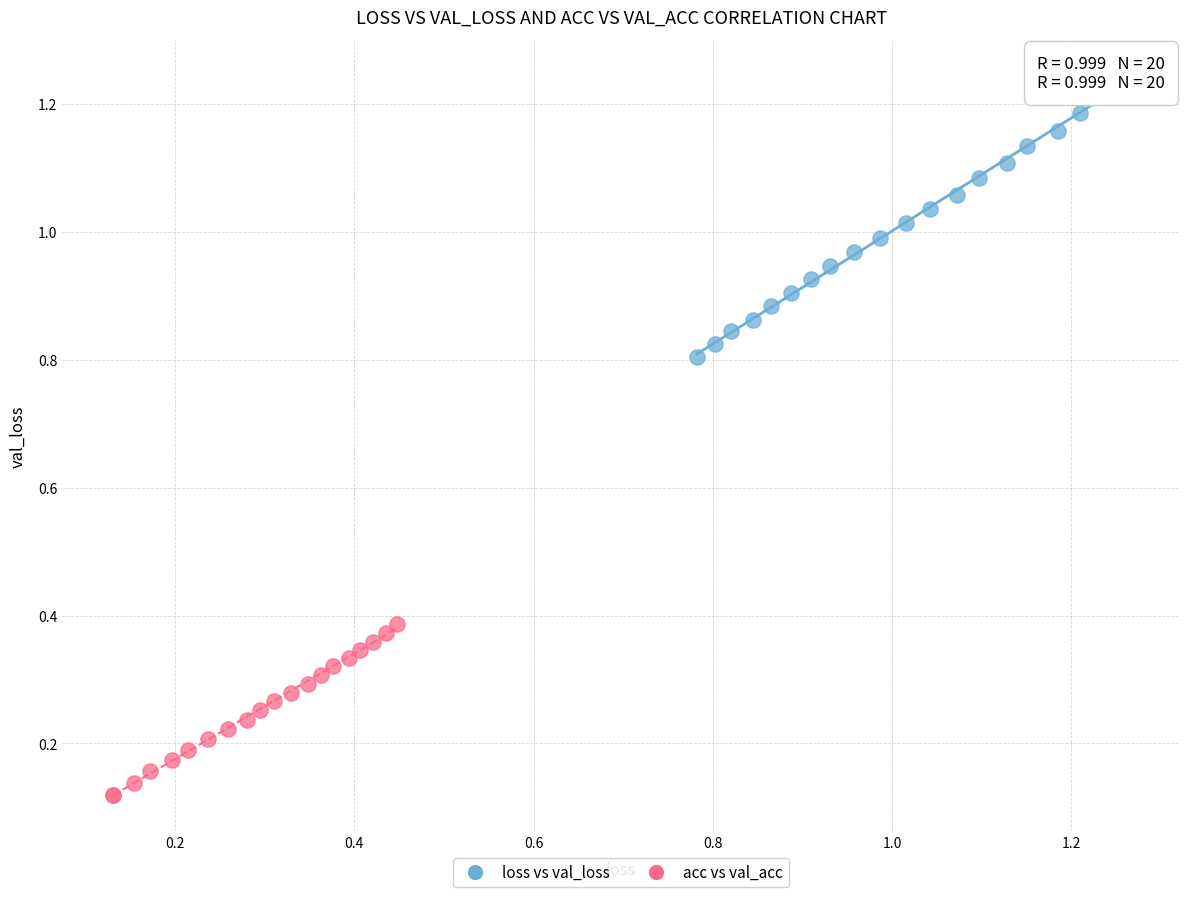

Which series has the widest spread of Y values?

loss vs val_loss